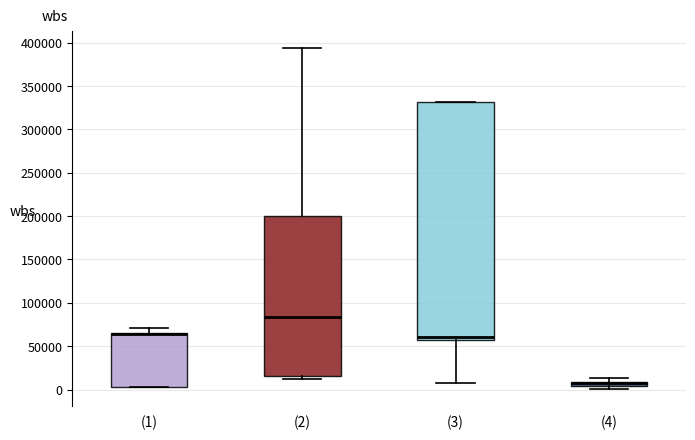

Where does the upper whisker of the box for (2) end on the y-axis? The values are not printed on the chart, so give them approximately, as read against the axis.

395000